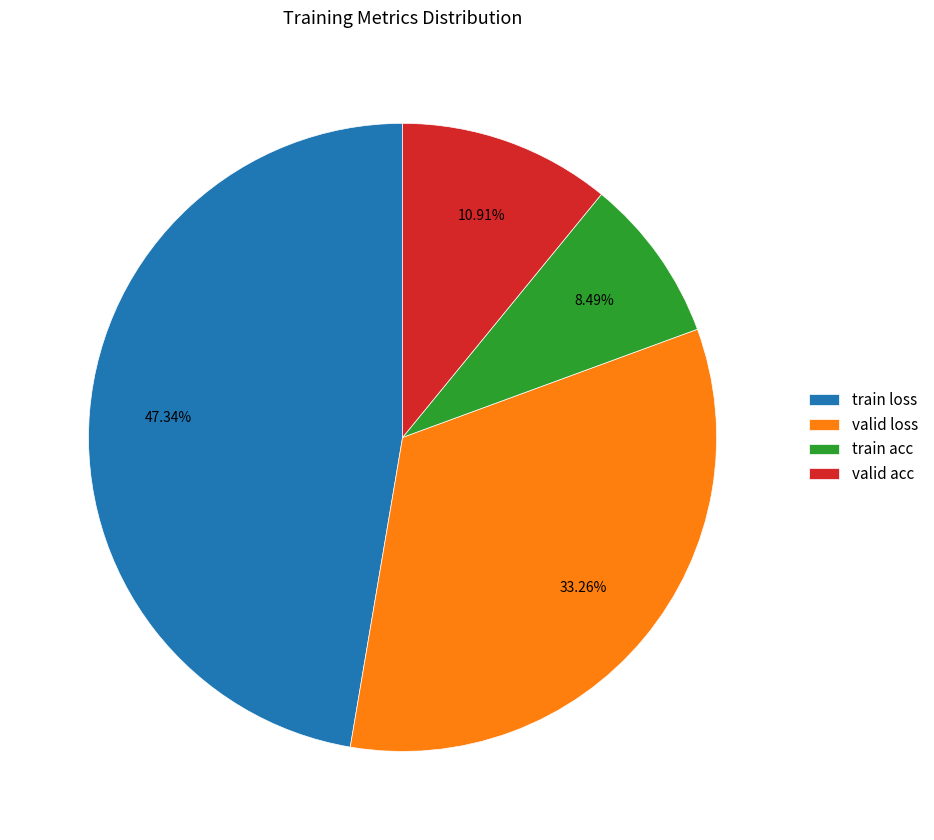

How many slices are in this pie chart?

4